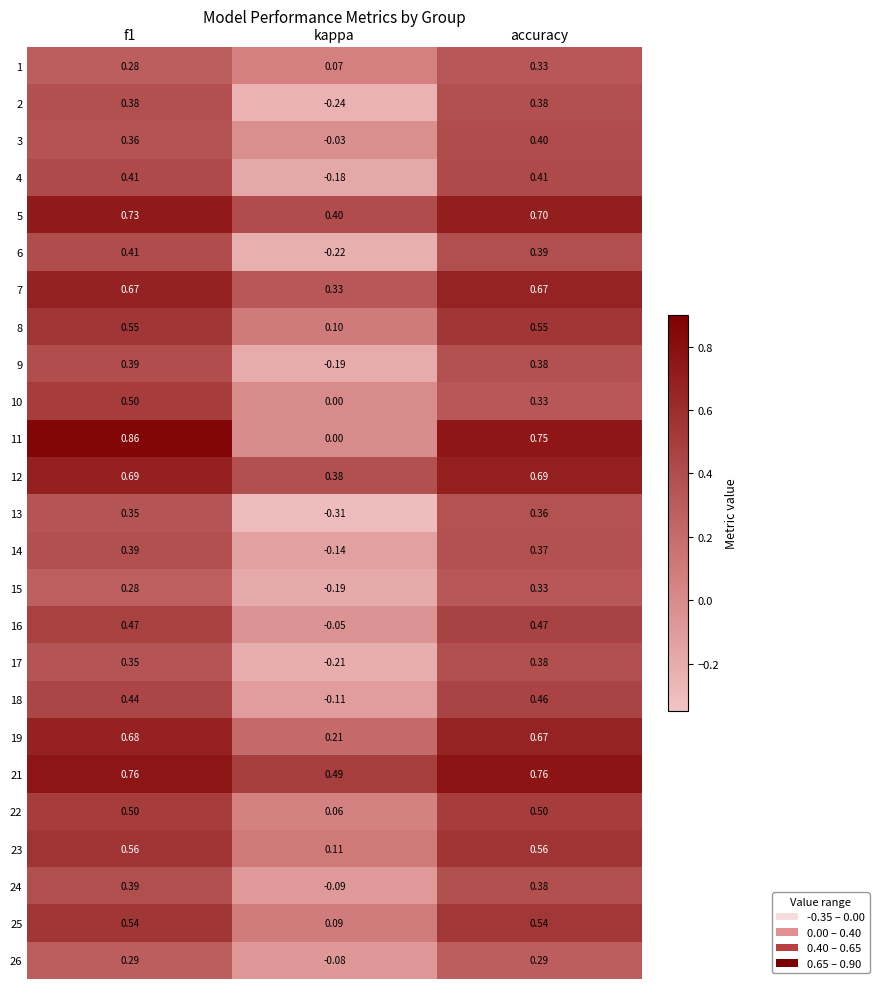

At which label does 7 reach its minimum?

kappa